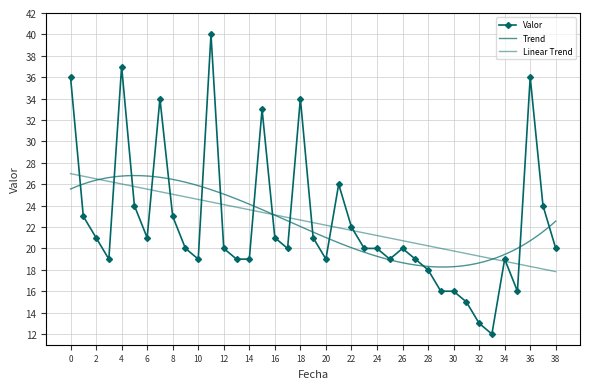

What is the value of the 14th point from the left?

19